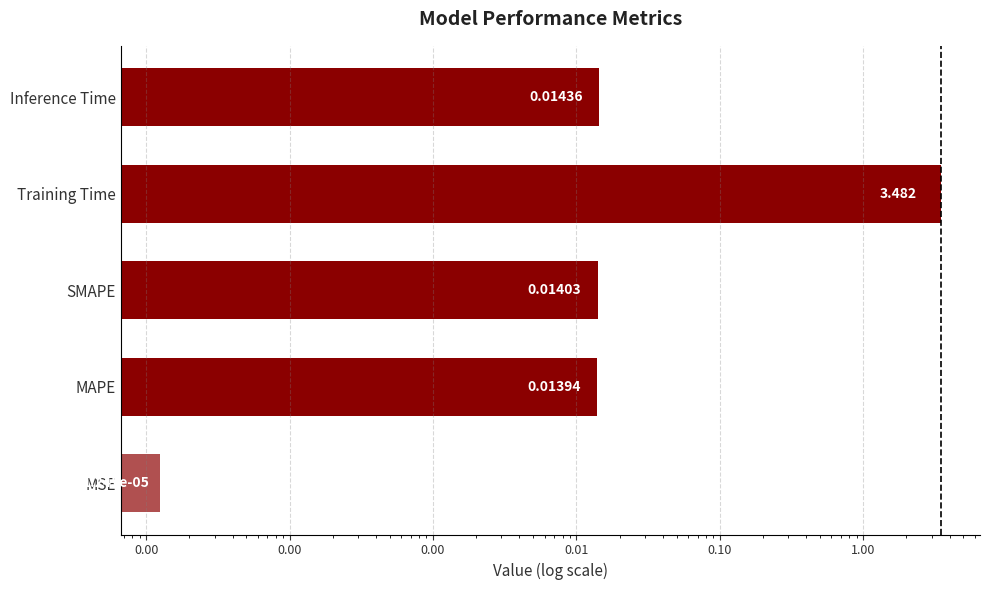

Rank the categories by value from lowest to highest.

0.00, 0.00, 0.00, 0.00, 0.00